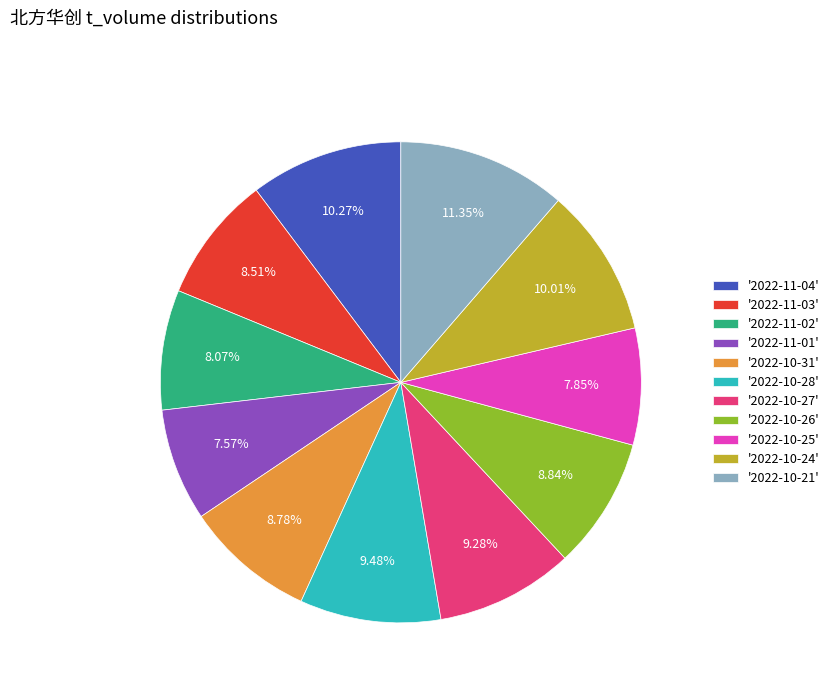

Between '2022-10-28' and '2022-10-24', which is larger?

'2022-10-24'